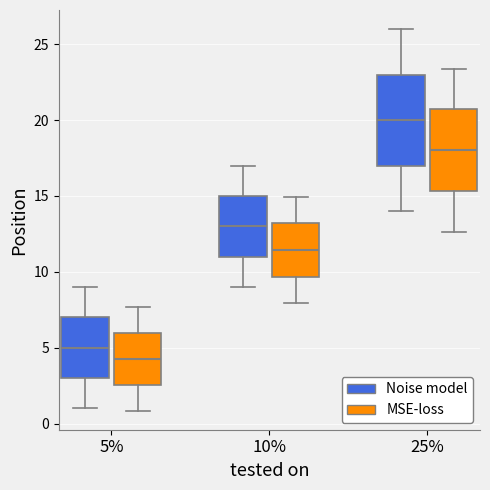

Reading left to right, transcribe this box plot: for each box, give where its median line is, the range the box spans, and where its two whiskers end, as read against the y-axis. The values are not printed on the chart, so give them approximately, as read against the axis.

5% (Noise model): median 5.0, box 3.0 to 7.0, whiskers 1.0 to 9.0
5% (MSE-loss): median 4.5, box 2.5 to 6.0, whiskers 1.0 to 7.5
10% (Noise model): median 13.0, box 11.0 to 15.0, whiskers 9.0 to 17.0
10% (MSE-loss): median 11.5, box 9.5 to 13.0, whiskers 8.0 to 15.0
25% (Noise model): median 20.0, box 17.0 to 23.0, whiskers 14.0 to 26.0
25% (MSE-loss): median 18.0, box 15.5 to 20.5, whiskers 12.5 to 23.5